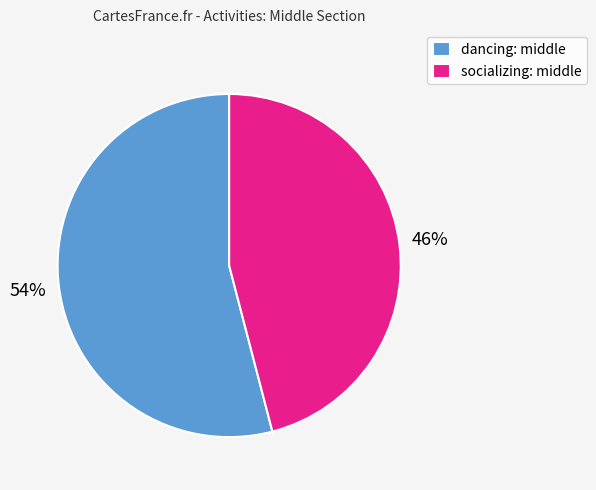

Which slice is the largest?

dancing: middle